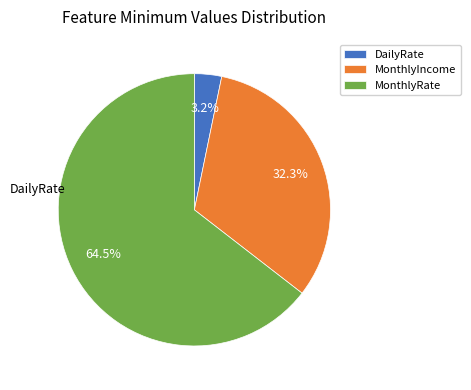

How many slices are in this pie chart?

3